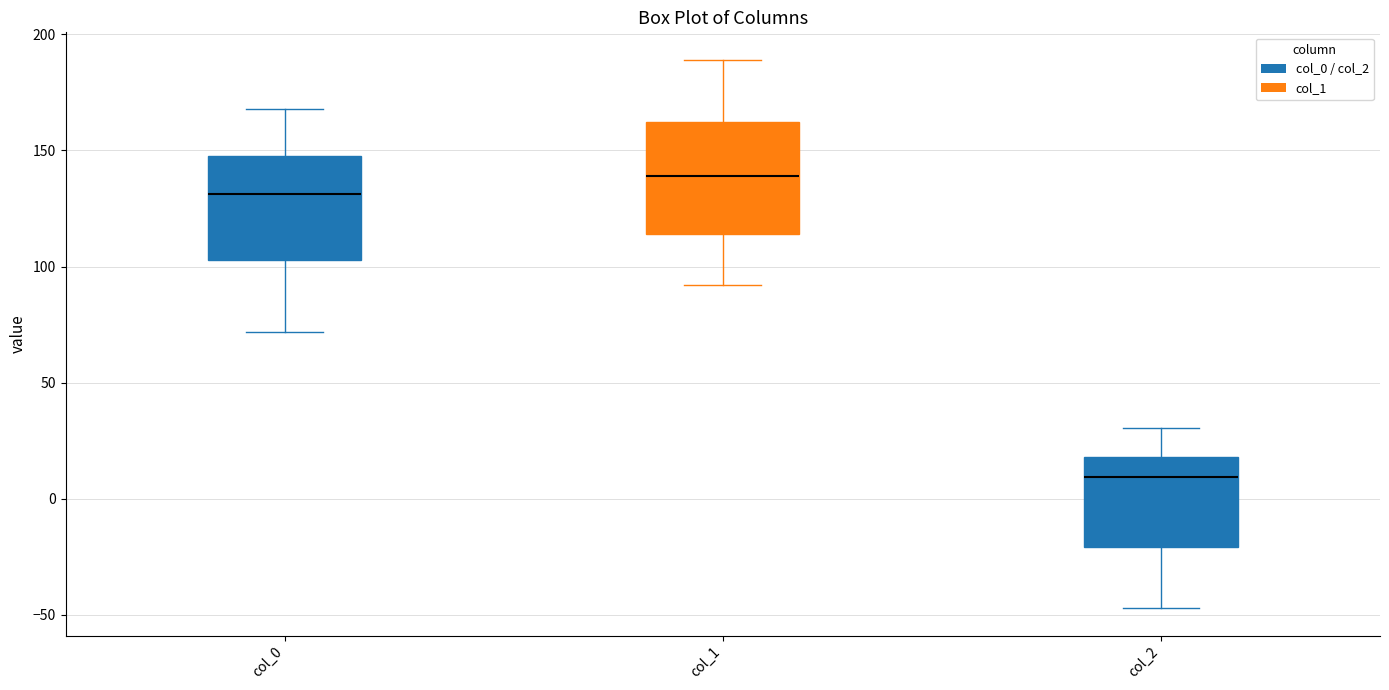

Which box has the highest median line?

col_1